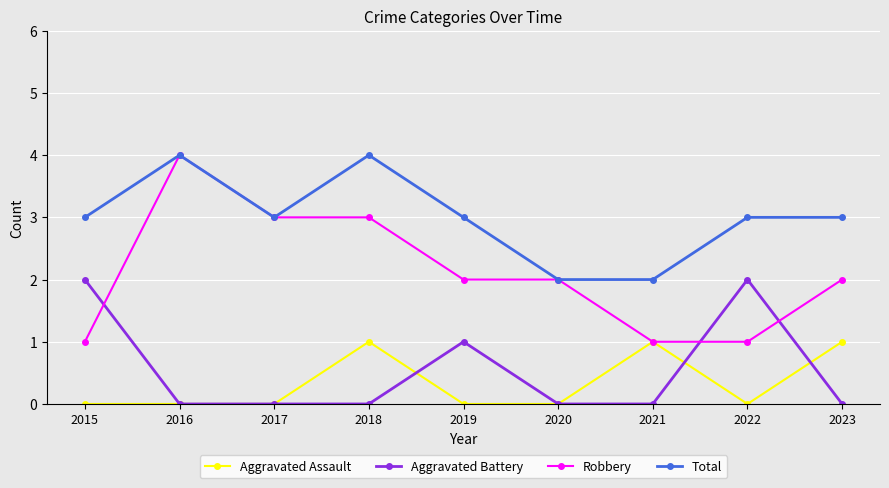

True or false: Aggravated Battery and Total cross at least once.

False